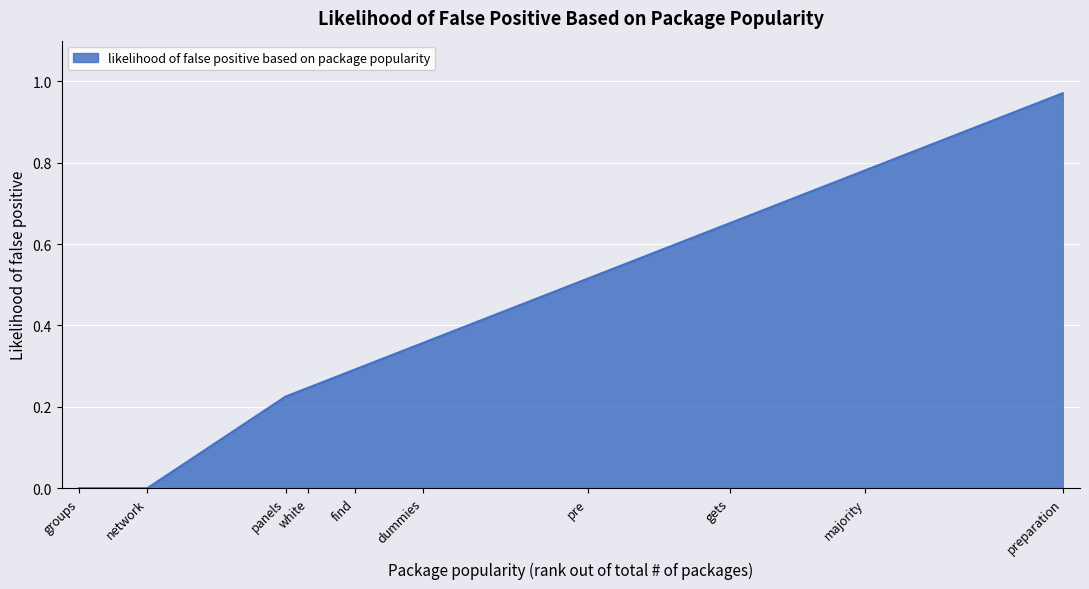

What position from the right is white?

7